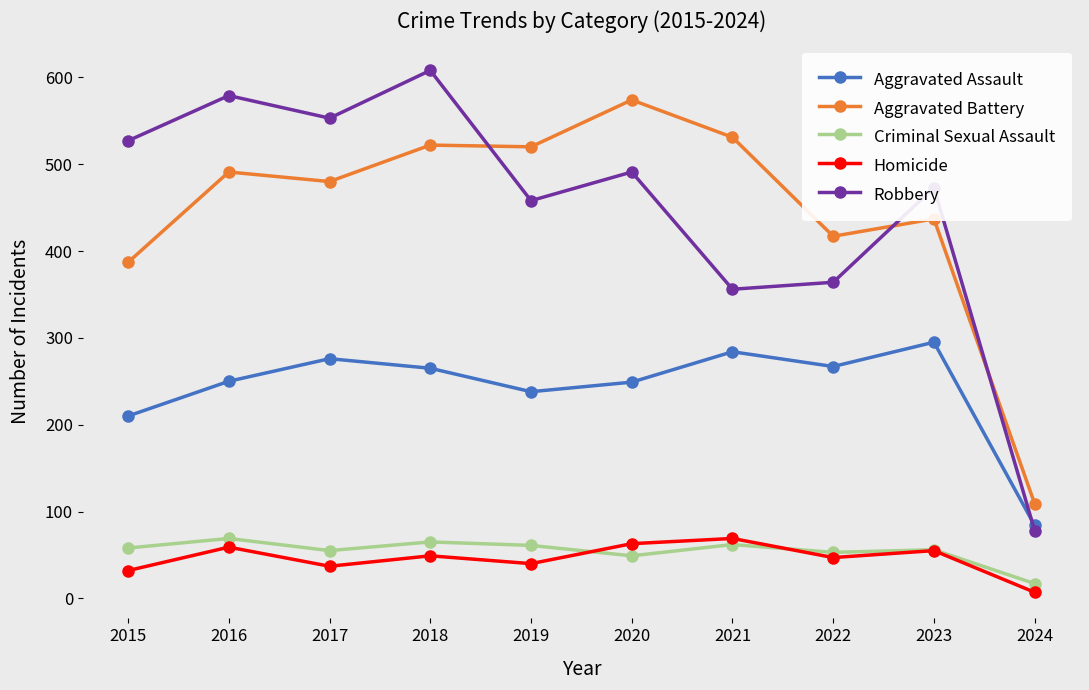

In Aggravated Assault, how many points are higher than both neighbors (excluding endpoints)?

3